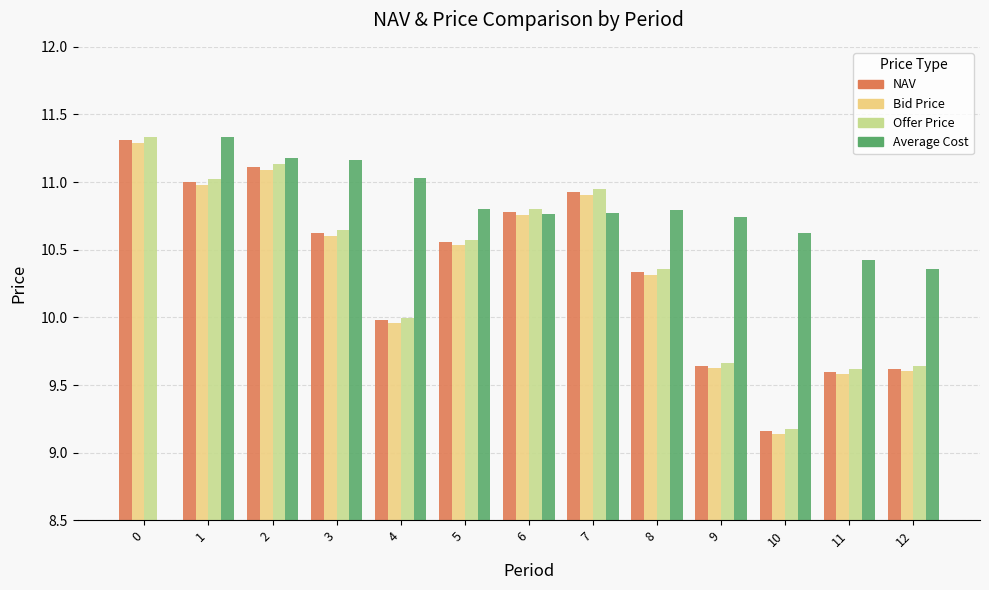

Between 9 and 12, which is larger?

9